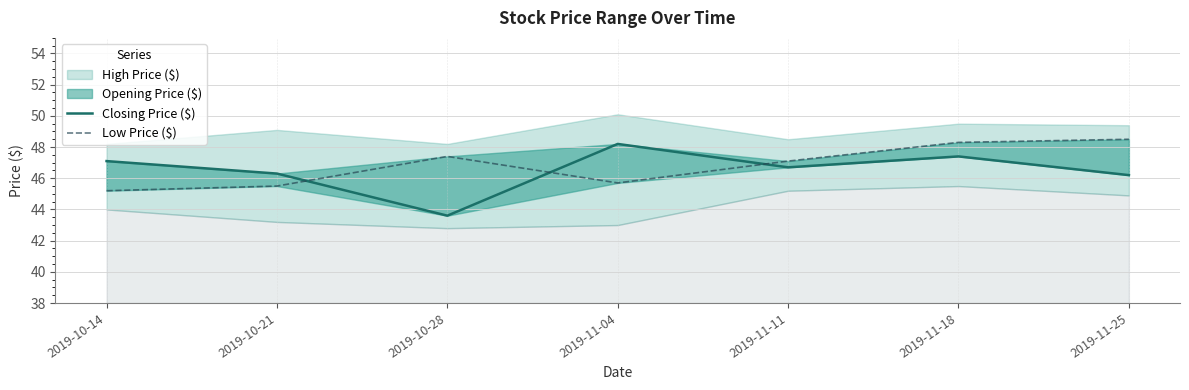

What is the maximum value for Closing Price ($)?

48.2